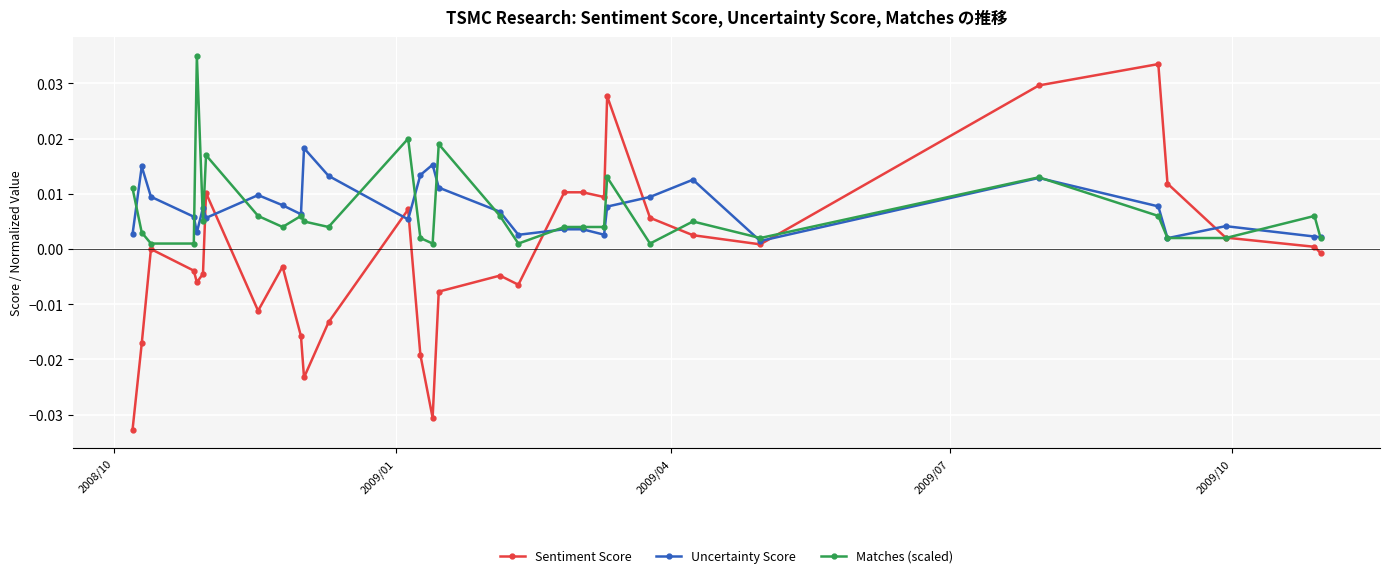

True or false: Uncertainty Score has more than 1 points higher than both neighbors.

True